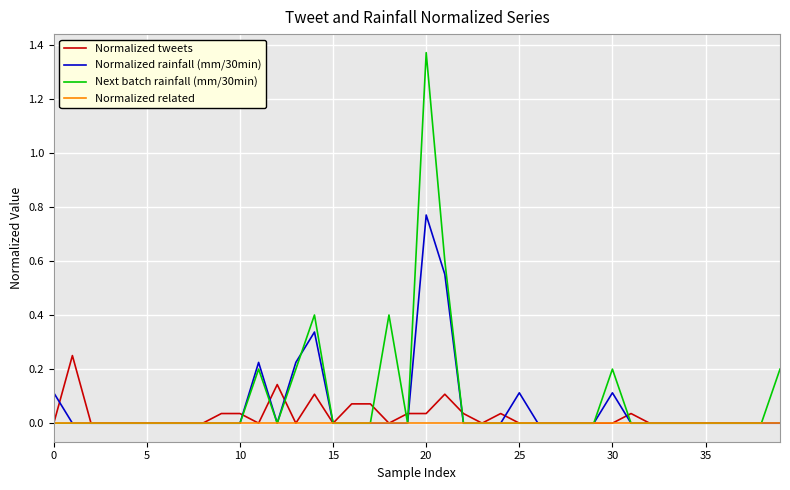

Which series has the widest spread of values?

Next batch rainfall (mm/30min)